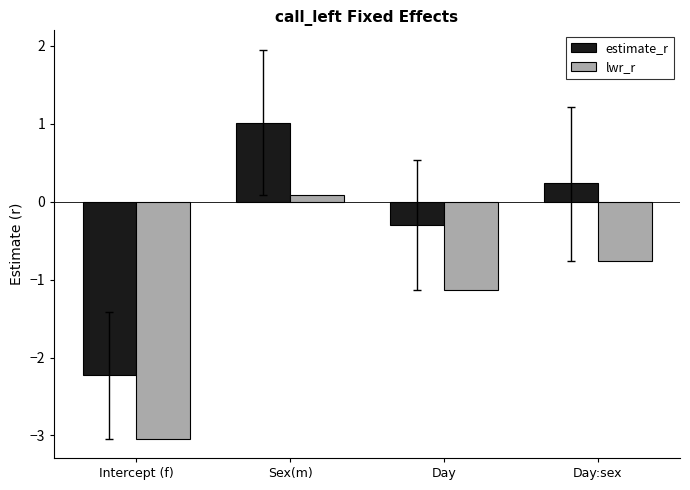

What value does the lwr_r series have at Day:sex?

-0.8